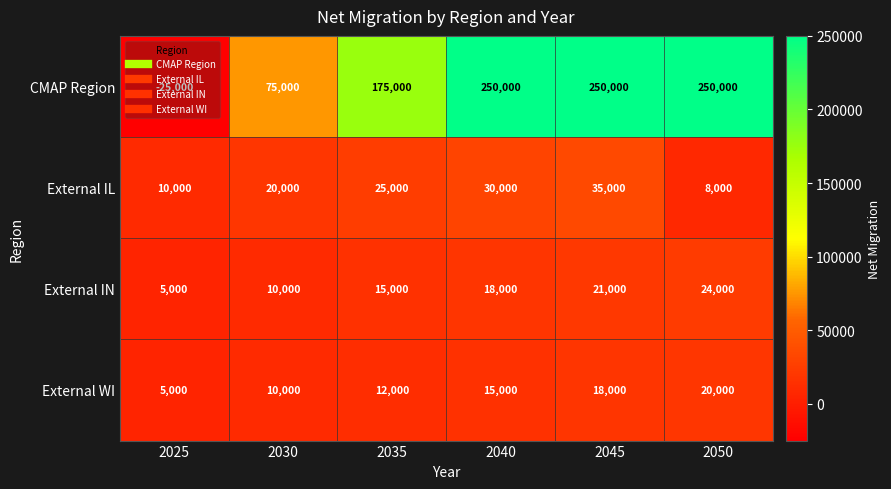

What is the difference between the second highest and second lowest values in the External IN series?

11000